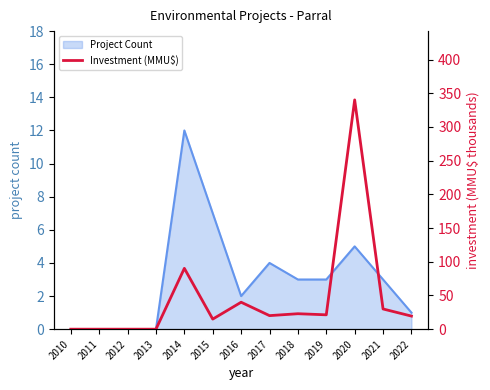

How many lines are shown in the chart?

1